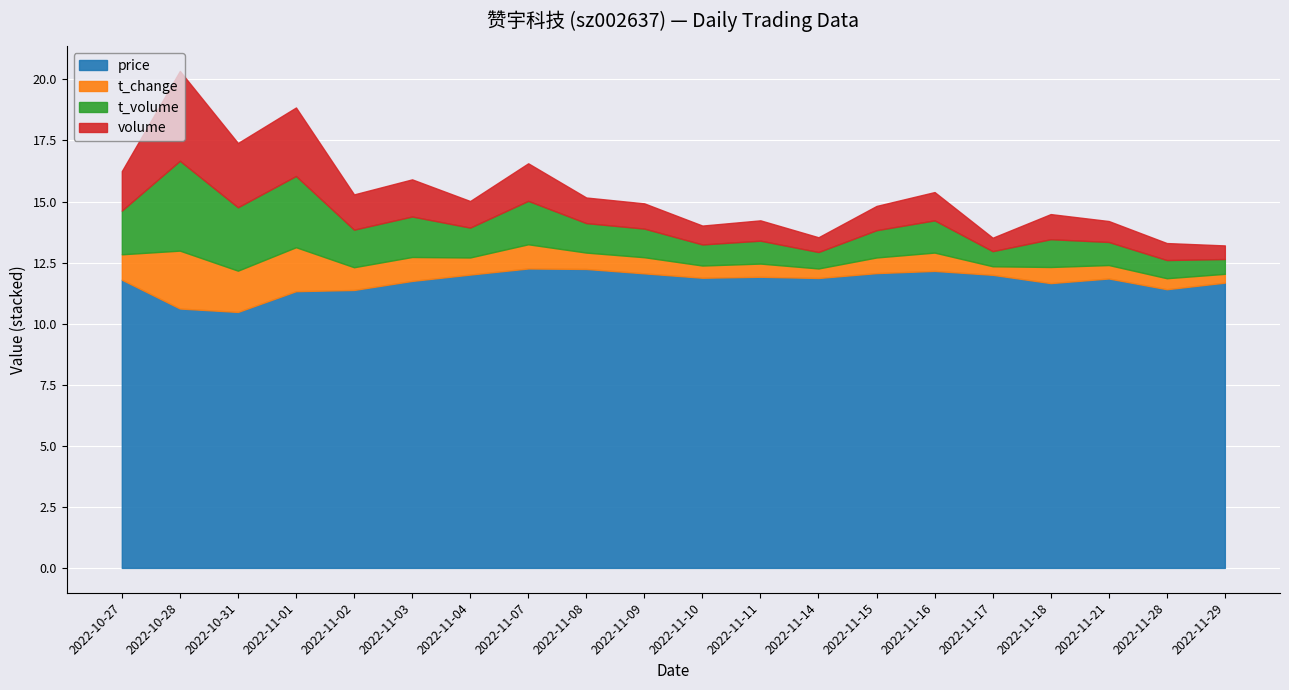

Is it true that price equals 16.3 at 2022-11-04?

False